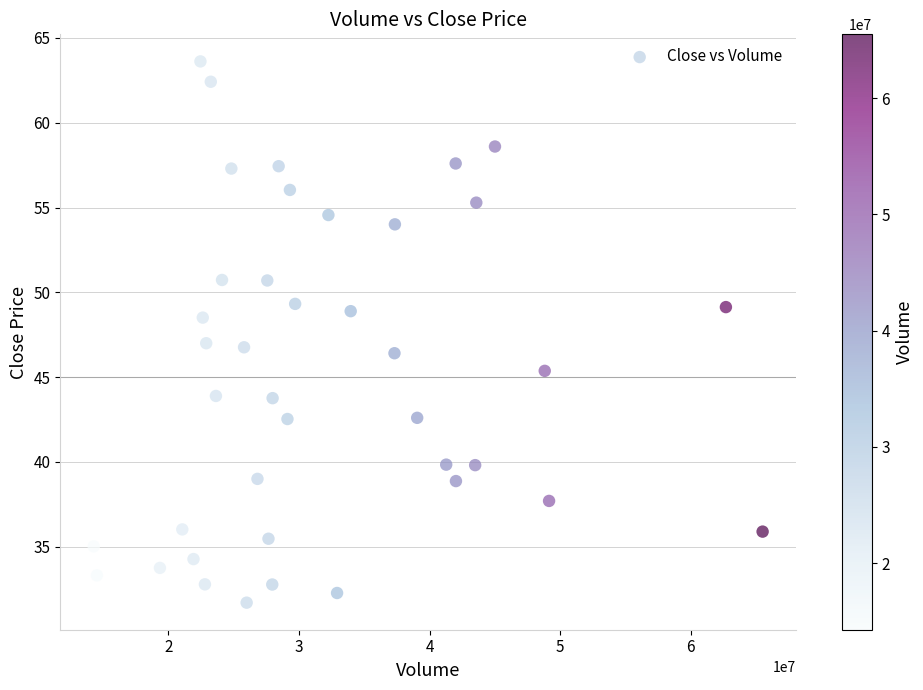

What is the range of Y values (max minus min)?

31.9